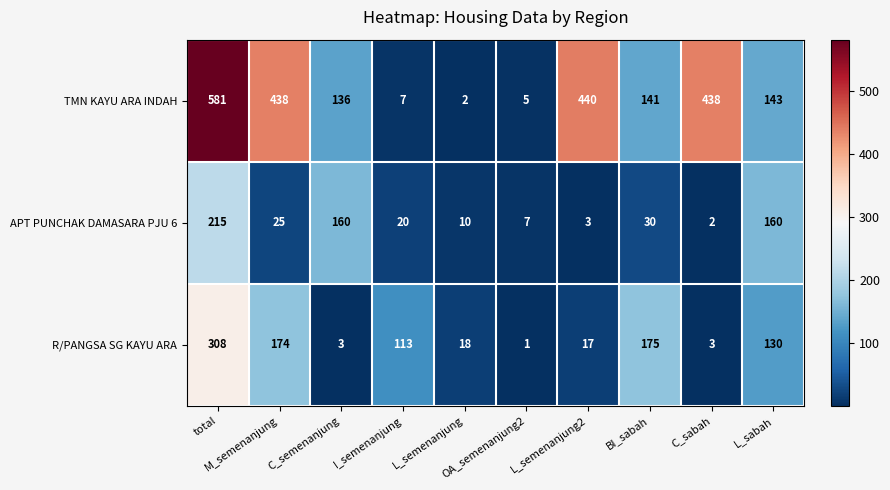

What is the maximum value for TMN KAYU ARA INDAH?

581